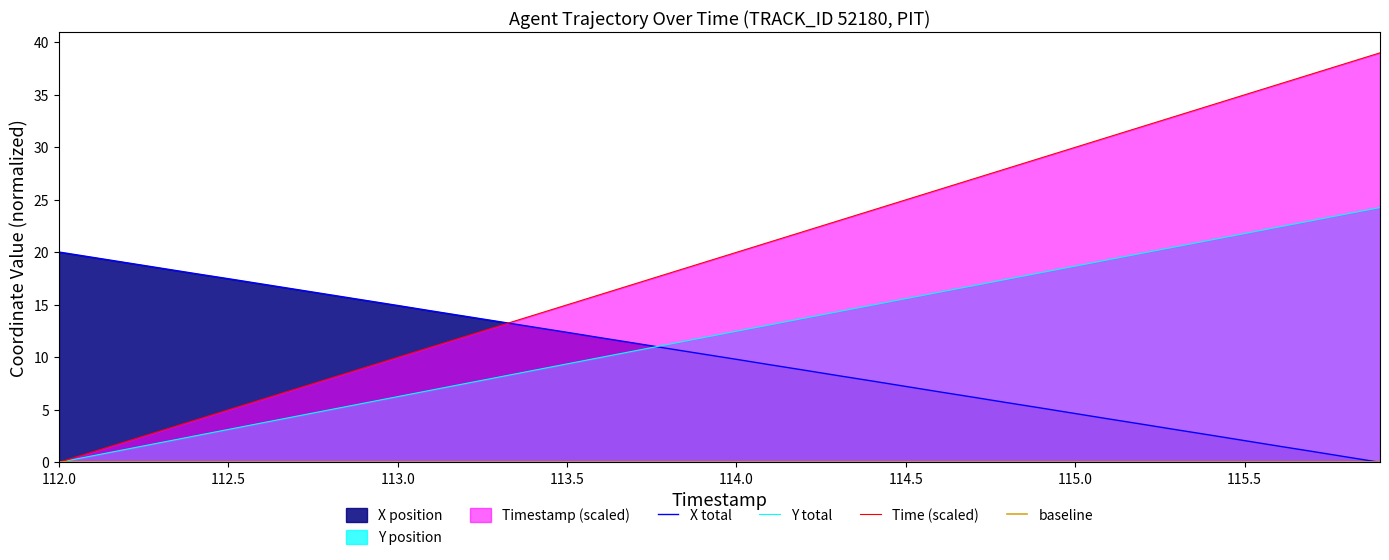

What is the maximum value for Time (scaled)?

39.0